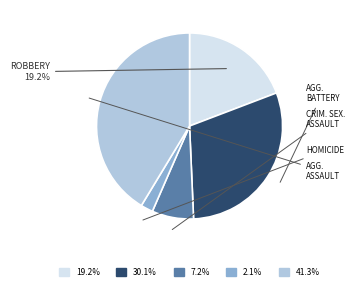

Is there a majority slice in this chart?

No